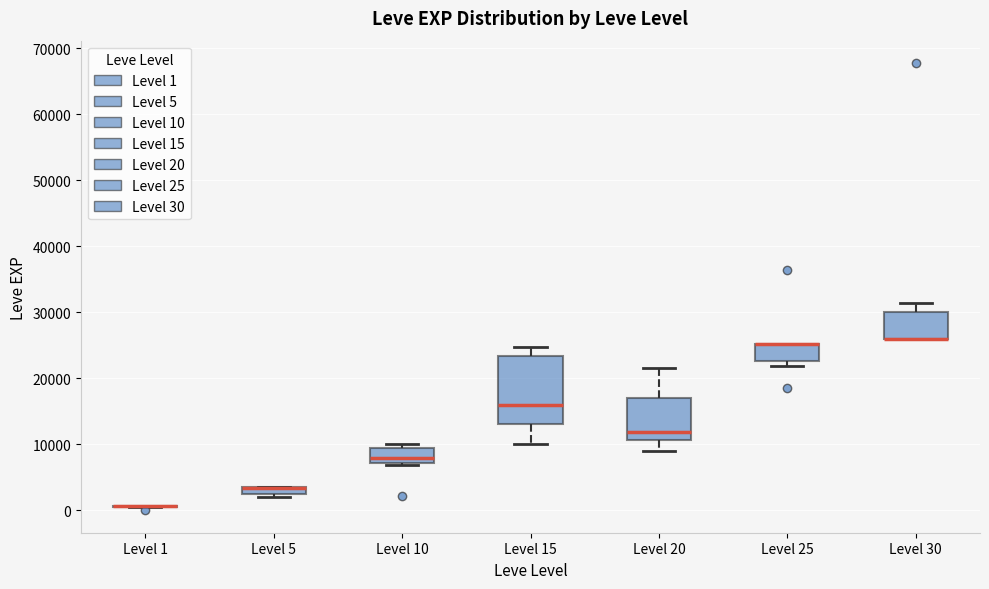

Where is the lower edge of the box for Level 25 on the y-axis? The values are not printed on the chart, so give them approximately, as read against the axis.

23000